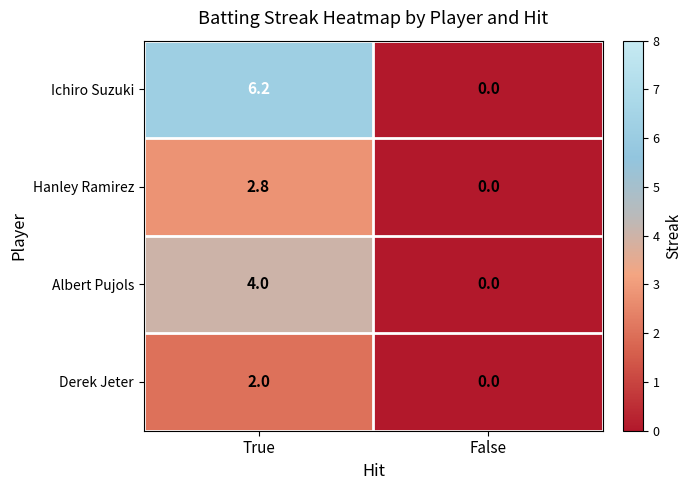

At which category does the chart reach its peak across all series?

True